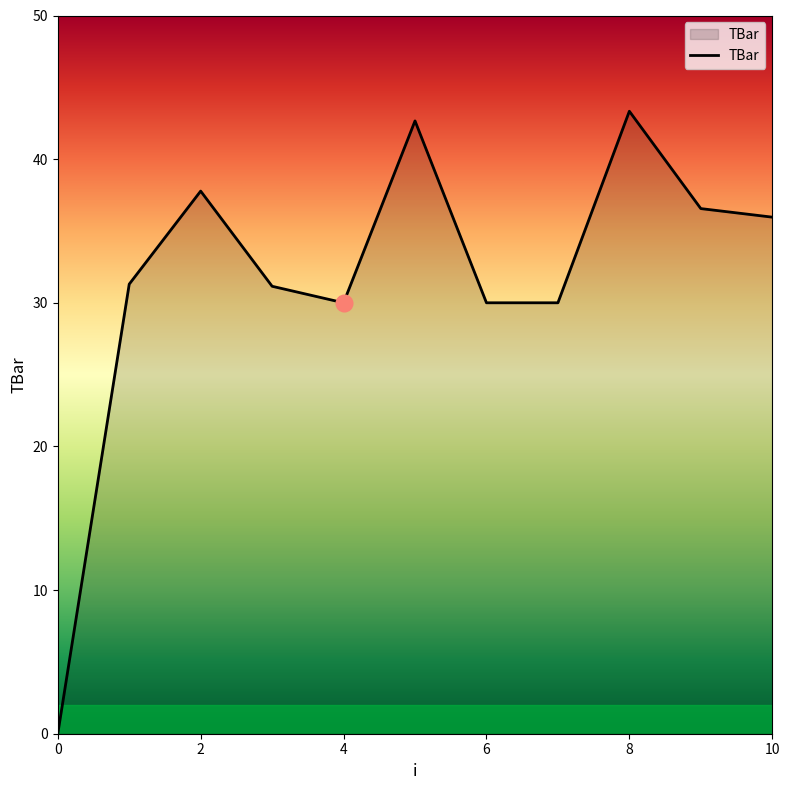

How many lines are shown in the chart?

1